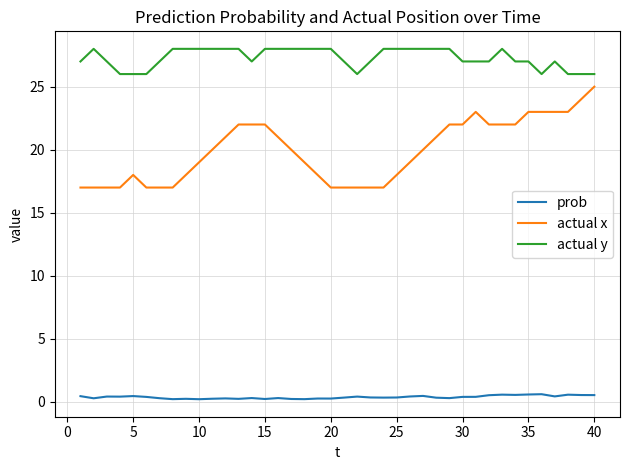

Rank the series by their average value, from lowest to highest.

prob, actual x, actual y